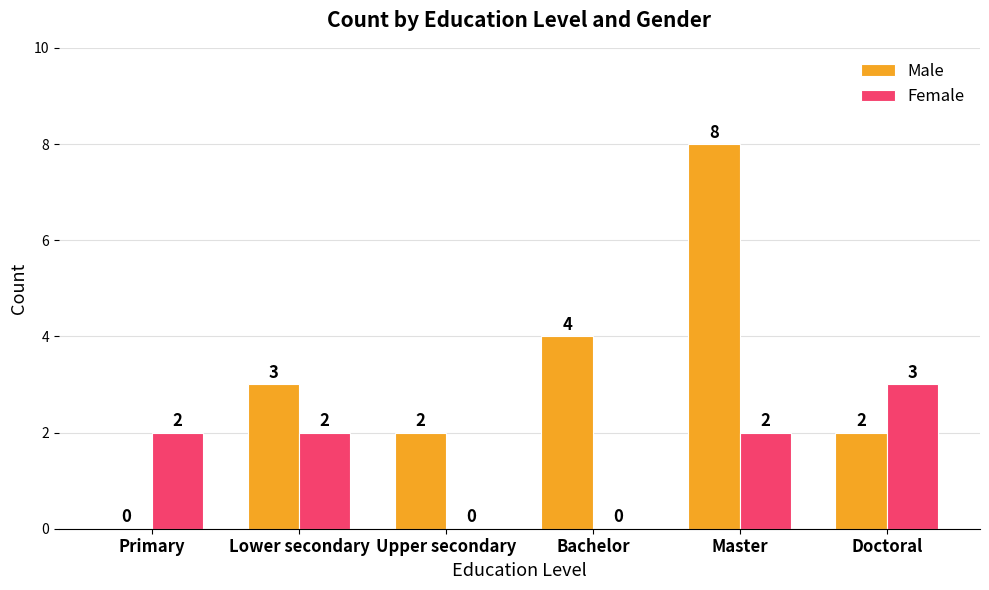

How many values in Female are above zero?

4